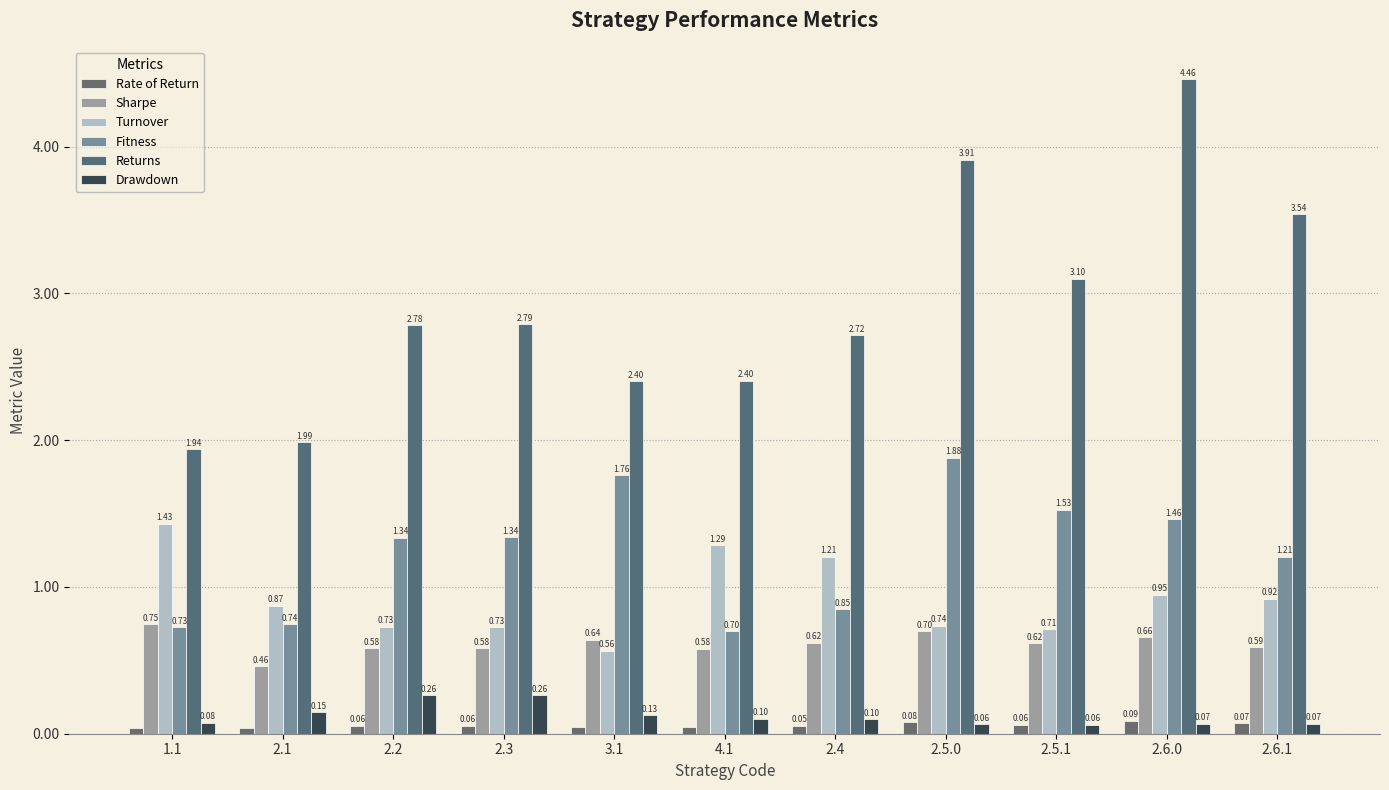

How many distinct data groups are displayed?

6